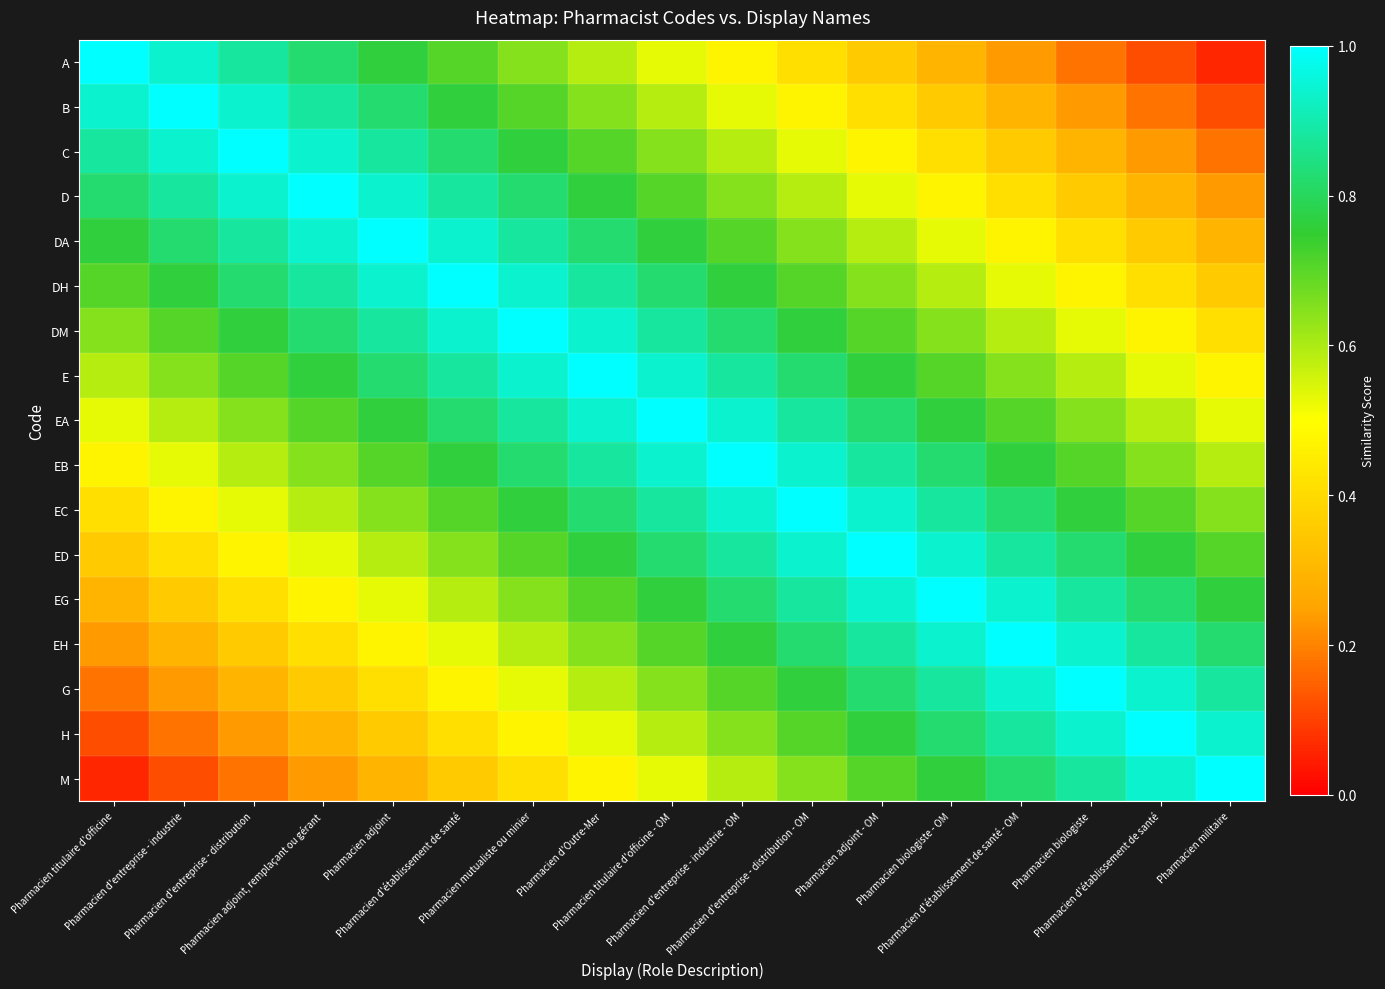

Reading left to right, what are all the values shown in this chart?

A: Pharmacien titulaire d'officine=1.0	Pharmacien d'entreprise - industrie=0.9	Pharmacien d'entreprise - distribution=0.9	Pharmacien adjoint, remplaçant ou gérant=0.8	Pharmacien adjoint=0.8	Pharmacien d'établissement de santé=0.7	Pharmacien mutualiste ou minier=0.6	Pharmacien d'Outre-Mer=0.6	Pharmacien titulaire d'officine - OM=0.5	Pharmacien d'entreprise - industrie - OM=0.5	Pharmacien d'entreprise - distribution - OM=0.4	Pharmacien adjoint - OM=0.4	Pharmacien biologiste - OM=0.3	Pharmacien d'établissement de santé - OM=0.2	Pharmacien biologiste=0.2	Pharmacien d'établissement de santé=0.1	Pharmacien militaire=0.1
B: Pharmacien titulaire d'officine=0.9	Pharmacien d'entreprise - industrie=1.0	Pharmacien d'entreprise - distribution=0.9	Pharmacien adjoint, remplaçant ou gérant=0.9	Pharmacien adjoint=0.8	Pharmacien d'établissement de santé=0.8	Pharmacien mutualiste ou minier=0.7	Pharmacien d'Outre-Mer=0.6	Pharmacien titulaire d'officine - OM=0.6	Pharmacien d'entreprise - industrie - OM=0.5	Pharmacien d'entreprise - distribution - OM=0.5	Pharmacien adjoint - OM=0.4	Pharmacien biologiste - OM=0.4	Pharmacien d'établissement de santé - OM=0.3	Pharmacien biologiste=0.2	Pharmacien d'établissement de santé=0.2	Pharmacien militaire=0.1
C: Pharmacien titulaire d'officine=0.9	Pharmacien d'entreprise - industrie=0.9	Pharmacien d'entreprise - distribution=1.0	Pharmacien adjoint, remplaçant ou gérant=0.9	Pharmacien adjoint=0.9	Pharmacien d'établissement de santé=0.8	Pharmacien mutualiste ou minier=0.8	Pharmacien d'Outre-Mer=0.7	Pharmacien titulaire d'officine - OM=0.6	Pharmacien d'entreprise - industrie - OM=0.6	Pharmacien d'entreprise - distribution - OM=0.5	Pharmacien adjoint - OM=0.5	Pharmacien biologiste - OM=0.4	Pharmacien d'établissement de santé - OM=0.4	Pharmacien biologiste=0.3	Pharmacien d'établissement de santé=0.2	Pharmacien militaire=0.2
D: Pharmacien titulaire d'officine=0.8	Pharmacien d'entreprise - industrie=0.9	Pharmacien d'entreprise - distribution=0.9	Pharmacien adjoint, remplaçant ou gérant=1.0	Pharmacien adjoint=0.9	Pharmacien d'établissement de santé=0.9	Pharmacien mutualiste ou minier=0.8	Pharmacien d'Outre-Mer=0.8	Pharmacien titulaire d'officine - OM=0.7	Pharmacien d'entreprise - industrie - OM=0.6	Pharmacien d'entreprise - distribution - OM=0.6	Pharmacien adjoint - OM=0.5	Pharmacien biologiste - OM=0.5	Pharmacien d'établissement de santé - OM=0.4	Pharmacien biologiste=0.4	Pharmacien d'établissement de santé=0.3	Pharmacien militaire=0.2
DA: Pharmacien titulaire d'officine=0.8	Pharmacien d'entreprise - industrie=0.8	Pharmacien d'entreprise - distribution=0.9	Pharmacien adjoint, remplaçant ou gérant=0.9	Pharmacien adjoint=1.0	Pharmacien d'établissement de santé=0.9	Pharmacien mutualiste ou minier=0.9	Pharmacien d'Outre-Mer=0.8	Pharmacien titulaire d'officine - OM=0.8	Pharmacien d'entreprise - industrie - OM=0.7	Pharmacien d'entreprise - distribution - OM=0.6	Pharmacien adjoint - OM=0.6	Pharmacien biologiste - OM=0.5	Pharmacien d'établissement de santé - OM=0.5	Pharmacien biologiste=0.4	Pharmacien d'établissement de santé=0.4	Pharmacien militaire=0.3
DH: Pharmacien titulaire d'officine=0.7	Pharmacien d'entreprise - industrie=0.8	Pharmacien d'entreprise - distribution=0.8	Pharmacien adjoint, remplaçant ou gérant=0.9	Pharmacien adjoint=0.9	Pharmacien d'établissement de santé=1.0	Pharmacien mutualiste ou minier=0.9	Pharmacien d'Outre-Mer=0.9	Pharmacien titulaire d'officine - OM=0.8	Pharmacien d'entreprise - industrie - OM=0.8	Pharmacien d'entreprise - distribution - OM=0.7	Pharmacien adjoint - OM=0.6	Pharmacien biologiste - OM=0.6	Pharmacien d'établissement de santé - OM=0.5	Pharmacien biologiste=0.5	Pharmacien d'établissement de santé=0.4	Pharmacien militaire=0.4
DM: Pharmacien titulaire d'officine=0.6	Pharmacien d'entreprise - industrie=0.7	Pharmacien d'entreprise - distribution=0.8	Pharmacien adjoint, remplaçant ou gérant=0.8	Pharmacien adjoint=0.9	Pharmacien d'établissement de santé=0.9	Pharmacien mutualiste ou minier=1.0	Pharmacien d'Outre-Mer=0.9	Pharmacien titulaire d'officine - OM=0.9	Pharmacien d'entreprise - industrie - OM=0.8	Pharmacien d'entreprise - distribution - OM=0.8	Pharmacien adjoint - OM=0.7	Pharmacien biologiste - OM=0.6	Pharmacien d'établissement de santé - OM=0.6	Pharmacien biologiste=0.5	Pharmacien d'établissement de santé=0.5	Pharmacien militaire=0.4
E: Pharmacien titulaire d'officine=0.6	Pharmacien d'entreprise - industrie=0.6	Pharmacien d'entreprise - distribution=0.7	Pharmacien adjoint, remplaçant ou gérant=0.8	Pharmacien adjoint=0.8	Pharmacien d'établissement de santé=0.9	Pharmacien mutualiste ou minier=0.9	Pharmacien d'Outre-Mer=1.0	Pharmacien titulaire d'officine - OM=0.9	Pharmacien d'entreprise - industrie - OM=0.9	Pharmacien d'entreprise - distribution - OM=0.8	Pharmacien adjoint - OM=0.8	Pharmacien biologiste - OM=0.7	Pharmacien d'établissement de santé - OM=0.6	Pharmacien biologiste=0.6	Pharmacien d'établissement de santé=0.5	Pharmacien militaire=0.5
EA: Pharmacien titulaire d'officine=0.5	Pharmacien d'entreprise - industrie=0.6	Pharmacien d'entreprise - distribution=0.6	Pharmacien adjoint, remplaçant ou gérant=0.7	Pharmacien adjoint=0.8	Pharmacien d'établissement de santé=0.8	Pharmacien mutualiste ou minier=0.9	Pharmacien d'Outre-Mer=0.9	Pharmacien titulaire d'officine - OM=1.0	Pharmacien d'entreprise - industrie - OM=0.9	Pharmacien d'entreprise - distribution - OM=0.9	Pharmacien adjoint - OM=0.8	Pharmacien biologiste - OM=0.8	Pharmacien d'établissement de santé - OM=0.7	Pharmacien biologiste=0.6	Pharmacien d'établissement de santé=0.6	Pharmacien militaire=0.5
EB: Pharmacien titulaire d'officine=0.5	Pharmacien d'entreprise - industrie=0.5	Pharmacien d'entreprise - distribution=0.6	Pharmacien adjoint, remplaçant ou gérant=0.6	Pharmacien adjoint=0.7	Pharmacien d'établissement de santé=0.8	Pharmacien mutualiste ou minier=0.8	Pharmacien d'Outre-Mer=0.9	Pharmacien titulaire d'officine - OM=0.9	Pharmacien d'entreprise - industrie - OM=1.0	Pharmacien d'entreprise - distribution - OM=0.9	Pharmacien adjoint - OM=0.9	Pharmacien biologiste - OM=0.8	Pharmacien d'établissement de santé - OM=0.8	Pharmacien biologiste=0.7	Pharmacien d'établissement de santé=0.6	Pharmacien militaire=0.6
EC: Pharmacien titulaire d'officine=0.4	Pharmacien d'entreprise - industrie=0.5	Pharmacien d'entreprise - distribution=0.5	Pharmacien adjoint, remplaçant ou gérant=0.6	Pharmacien adjoint=0.6	Pharmacien d'établissement de santé=0.7	Pharmacien mutualiste ou minier=0.8	Pharmacien d'Outre-Mer=0.8	Pharmacien titulaire d'officine - OM=0.9	Pharmacien d'entreprise - industrie - OM=0.9	Pharmacien d'entreprise - distribution - OM=1.0	Pharmacien adjoint - OM=0.9	Pharmacien biologiste - OM=0.9	Pharmacien d'établissement de santé - OM=0.8	Pharmacien biologiste=0.8	Pharmacien d'établissement de santé=0.7	Pharmacien militaire=0.6
ED: Pharmacien titulaire d'officine=0.4	Pharmacien d'entreprise - industrie=0.4	Pharmacien d'entreprise - distribution=0.5	Pharmacien adjoint, remplaçant ou gérant=0.5	Pharmacien adjoint=0.6	Pharmacien d'établissement de santé=0.6	Pharmacien mutualiste ou minier=0.7	Pharmacien d'Outre-Mer=0.8	Pharmacien titulaire d'officine - OM=0.8	Pharmacien d'entreprise - industrie - OM=0.9	Pharmacien d'entreprise - distribution - OM=0.9	Pharmacien adjoint - OM=1.0	Pharmacien biologiste - OM=0.9	Pharmacien d'établissement de santé - OM=0.9	Pharmacien biologiste=0.8	Pharmacien d'établissement de santé=0.8	Pharmacien militaire=0.7
EG: Pharmacien titulaire d'officine=0.3	Pharmacien d'entreprise - industrie=0.4	Pharmacien d'entreprise - distribution=0.4	Pharmacien adjoint, remplaçant ou gérant=0.5	Pharmacien adjoint=0.5	Pharmacien d'établissement de santé=0.6	Pharmacien mutualiste ou minier=0.6	Pharmacien d'Outre-Mer=0.7	Pharmacien titulaire d'officine - OM=0.8	Pharmacien d'entreprise - industrie - OM=0.8	Pharmacien d'entreprise - distribution - OM=0.9	Pharmacien adjoint - OM=0.9	Pharmacien biologiste - OM=1.0	Pharmacien d'établissement de santé - OM=0.9	Pharmacien biologiste=0.9	Pharmacien d'établissement de santé=0.8	Pharmacien militaire=0.8
EH: Pharmacien titulaire d'officine=0.2	Pharmacien d'entreprise - industrie=0.3	Pharmacien d'entreprise - distribution=0.4	Pharmacien adjoint, remplaçant ou gérant=0.4	Pharmacien adjoint=0.5	Pharmacien d'établissement de santé=0.5	Pharmacien mutualiste ou minier=0.6	Pharmacien d'Outre-Mer=0.6	Pharmacien titulaire d'officine - OM=0.7	Pharmacien d'entreprise - industrie - OM=0.8	Pharmacien d'entreprise - distribution - OM=0.8	Pharmacien adjoint - OM=0.9	Pharmacien biologiste - OM=0.9	Pharmacien d'établissement de santé - OM=1.0	Pharmacien biologiste=0.9	Pharmacien d'établissement de santé=0.9	Pharmacien militaire=0.8
G: Pharmacien titulaire d'officine=0.2	Pharmacien d'entreprise - industrie=0.2	Pharmacien d'entreprise - distribution=0.3	Pharmacien adjoint, remplaçant ou gérant=0.4	Pharmacien adjoint=0.4	Pharmacien d'établissement de santé=0.5	Pharmacien mutualiste ou minier=0.5	Pharmacien d'Outre-Mer=0.6	Pharmacien titulaire d'officine - OM=0.6	Pharmacien d'entreprise - industrie - OM=0.7	Pharmacien d'entreprise - distribution - OM=0.8	Pharmacien adjoint - OM=0.8	Pharmacien biologiste - OM=0.9	Pharmacien d'établissement de santé - OM=0.9	Pharmacien biologiste=1.0	Pharmacien d'établissement de santé=0.9	Pharmacien militaire=0.9
H: Pharmacien titulaire d'officine=0.1	Pharmacien d'entreprise - industrie=0.2	Pharmacien d'entreprise - distribution=0.2	Pharmacien adjoint, remplaçant ou gérant=0.3	Pharmacien adjoint=0.4	Pharmacien d'établissement de santé=0.4	Pharmacien mutualiste ou minier=0.5	Pharmacien d'Outre-Mer=0.5	Pharmacien titulaire d'officine - OM=0.6	Pharmacien d'entreprise - industrie - OM=0.6	Pharmacien d'entreprise - distribution - OM=0.7	Pharmacien adjoint - OM=0.8	Pharmacien biologiste - OM=0.8	Pharmacien d'établissement de santé - OM=0.9	Pharmacien biologiste=0.9	Pharmacien d'établissement de santé=1.0	Pharmacien militaire=0.9
M: Pharmacien titulaire d'officine=0.1	Pharmacien d'entreprise - industrie=0.1	Pharmacien d'entreprise - distribution=0.2	Pharmacien adjoint, remplaçant ou gérant=0.2	Pharmacien adjoint=0.3	Pharmacien d'établissement de santé=0.4	Pharmacien mutualiste ou minier=0.4	Pharmacien d'Outre-Mer=0.5	Pharmacien titulaire d'officine - OM=0.5	Pharmacien d'entreprise - industrie - OM=0.6	Pharmacien d'entreprise - distribution - OM=0.6	Pharmacien adjoint - OM=0.7	Pharmacien biologiste - OM=0.8	Pharmacien d'établissement de santé - OM=0.8	Pharmacien biologiste=0.9	Pharmacien d'établissement de santé=0.9	Pharmacien militaire=1.0